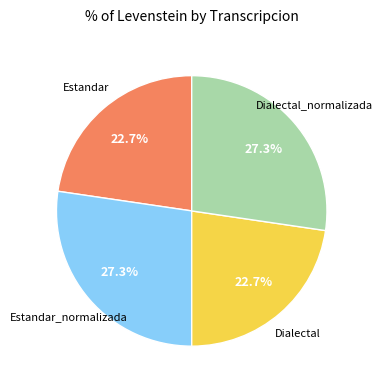

Is there a majority slice in this chart?

No